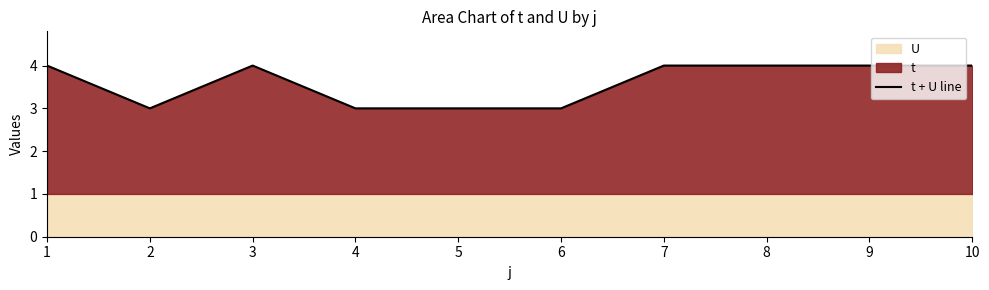

What is the average value?

4